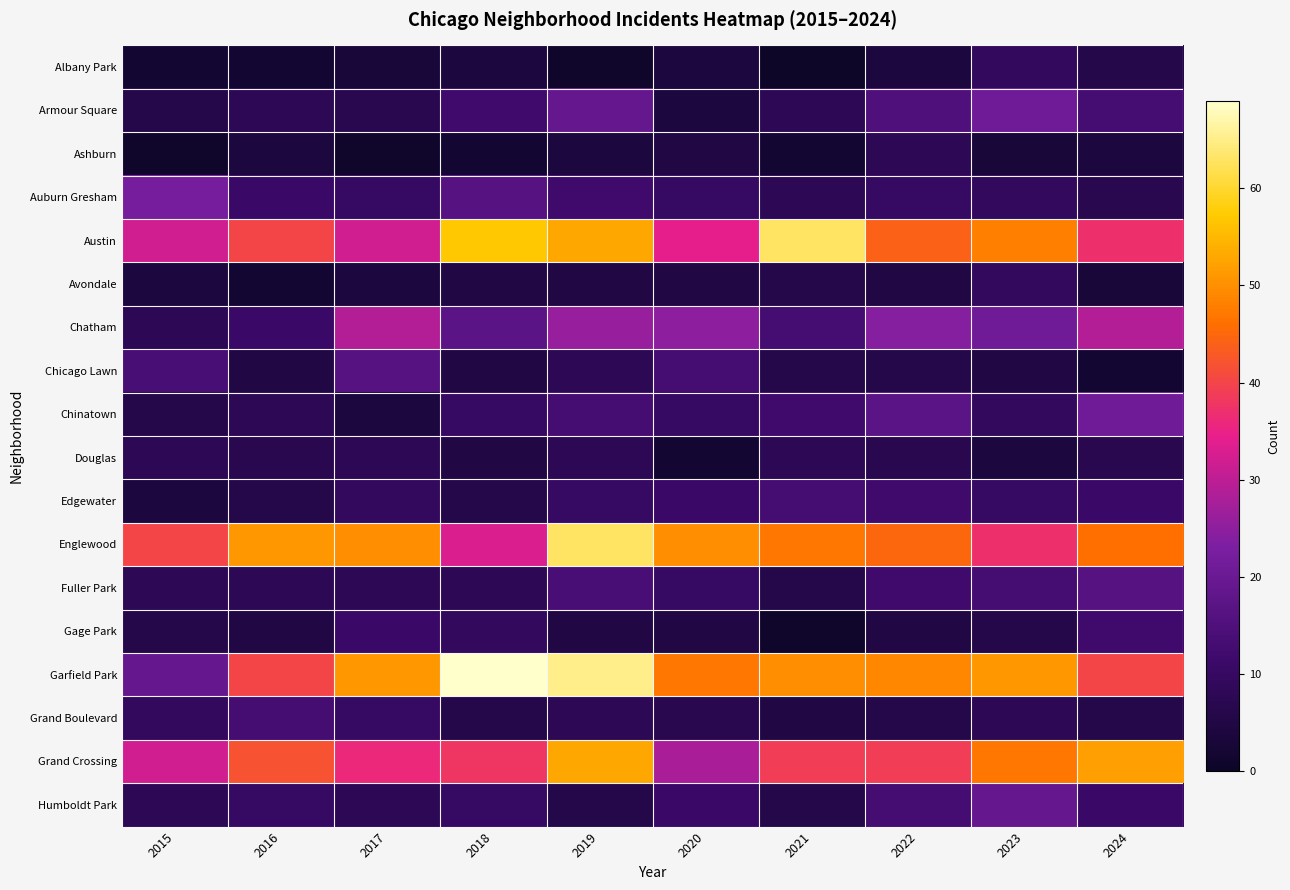

Reading right to left, list all the values displayed in this chart.

Albany Park: 2024=6	2023=9	2022=4	2021=0	2020=4	2019=1	2018=4	2017=3	2016=2	2015=2
Armour Square: 2024=13	2023=21	2022=15	2021=8	2020=4	2019=19	2018=12	2017=7	2016=8	2015=6
Ashburn: 2024=4	2023=3	2022=8	2021=2	2020=5	2019=4	2018=2	2017=1	2016=4	2015=1
Auburn Gresham: 2024=7	2023=9	2022=10	2021=8	2020=10	2019=12	2018=16	2017=10	2016=11	2015=22
Austin: 2024=37	2023=48	2022=44	2021=63	2020=34	2019=53	2018=57	2017=32	2016=40	2015=32
Avondale: 2024=3	2023=9	2022=5	2021=6	2020=5	2019=5	2018=5	2017=4	2016=2	2015=4
Chatham: 2024=29	2023=21	2022=24	2021=13	2020=25	2019=26	2018=17	2017=29	2016=11	2015=8
Chicago Lawn: 2024=2	2023=5	2022=6	2021=6	2020=13	2019=8	2018=5	2017=16	2016=5	2015=14
Chinatown: 2024=21	2023=9	2022=17	2021=12	2020=10	2019=13	2018=10	2017=4	2016=8	2015=6
Douglas: 2024=7	2023=4	2022=7	2021=8	2020=2	2019=8	2018=5	2017=8	2016=7	2015=8
Edgewater: 2024=11	2023=10	2022=12	2021=13	2020=11	2019=10	2018=6	2017=9	2016=6	2015=4
Englewood: 2024=46	2023=37	2022=45	2021=47	2020=50	2019=63	2018=33	2017=50	2016=51	2015=40
Fuller Park: 2024=16	2023=13	2022=12	2021=6	2020=10	2019=14	2018=8	2017=8	2016=8	2015=8
Gage Park: 2024=12	2023=6	2022=5	2021=1	2020=5	2019=5	2018=9	2017=11	2016=5	2015=6
Garfield Park: 2024=40	2023=51	2022=49	2021=50	2020=47	2019=65	2018=69	2017=51	2016=40	2015=19
Grand Boulevard: 2024=6	2023=8	2022=6	2021=5	2020=7	2019=8	2018=6	2017=10	2016=13	2015=9
Grand Crossing: 2024=52	2023=47	2022=39	2021=39	2020=28	2019=53	2018=38	2017=36	2016=42	2015=32
Humboldt Park: 2024=11	2023=19	2022=13	2021=6	2020=11	2019=6	2018=10	2017=8	2016=10	2015=8